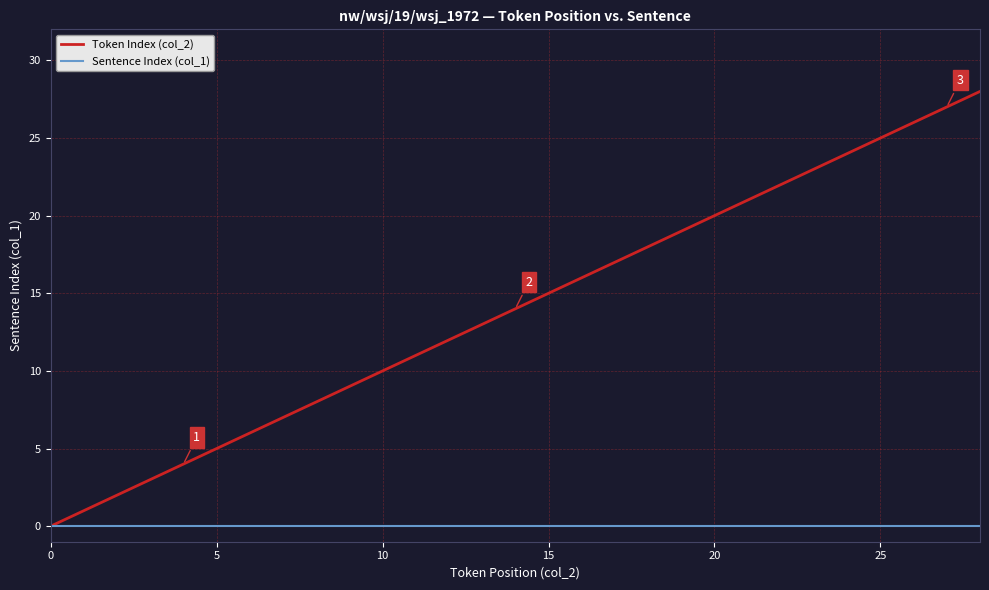

Does the chart have visible grid lines?

Yes